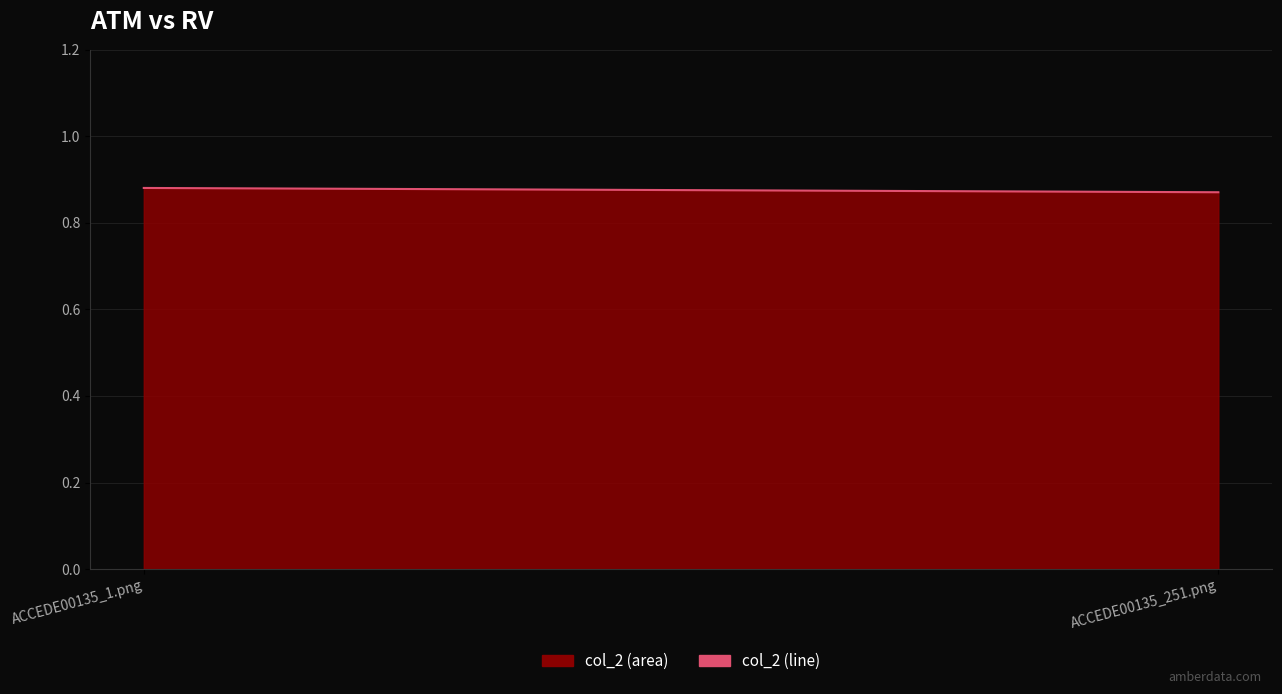

Is it true that the value at ACCEDE00135_1.png is 0.9?

True